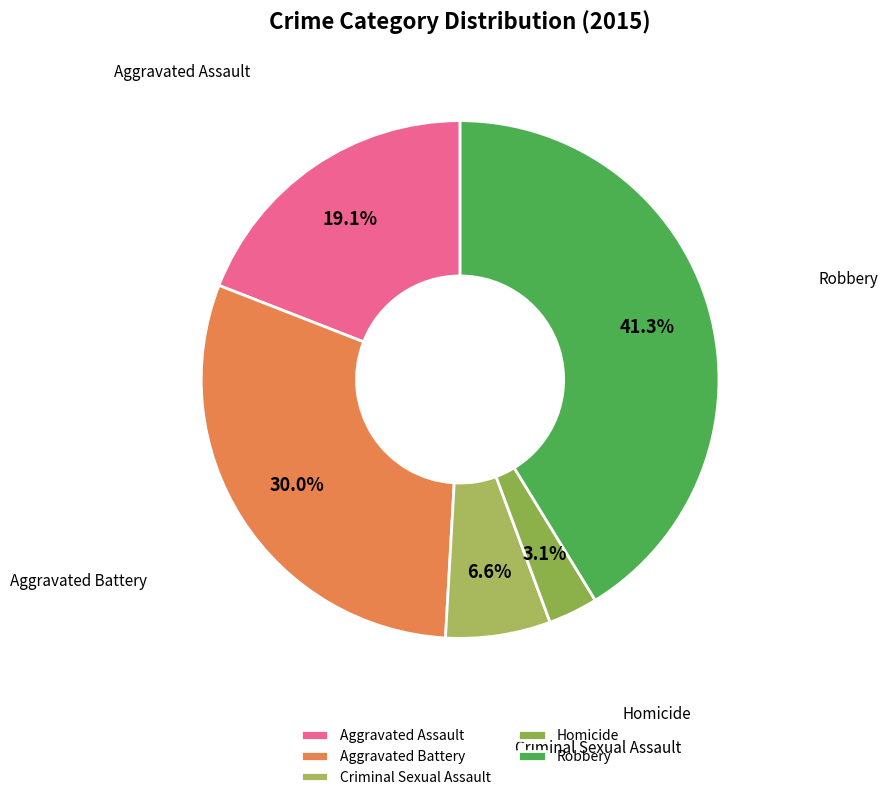

Which slice is the largest?

Robbery